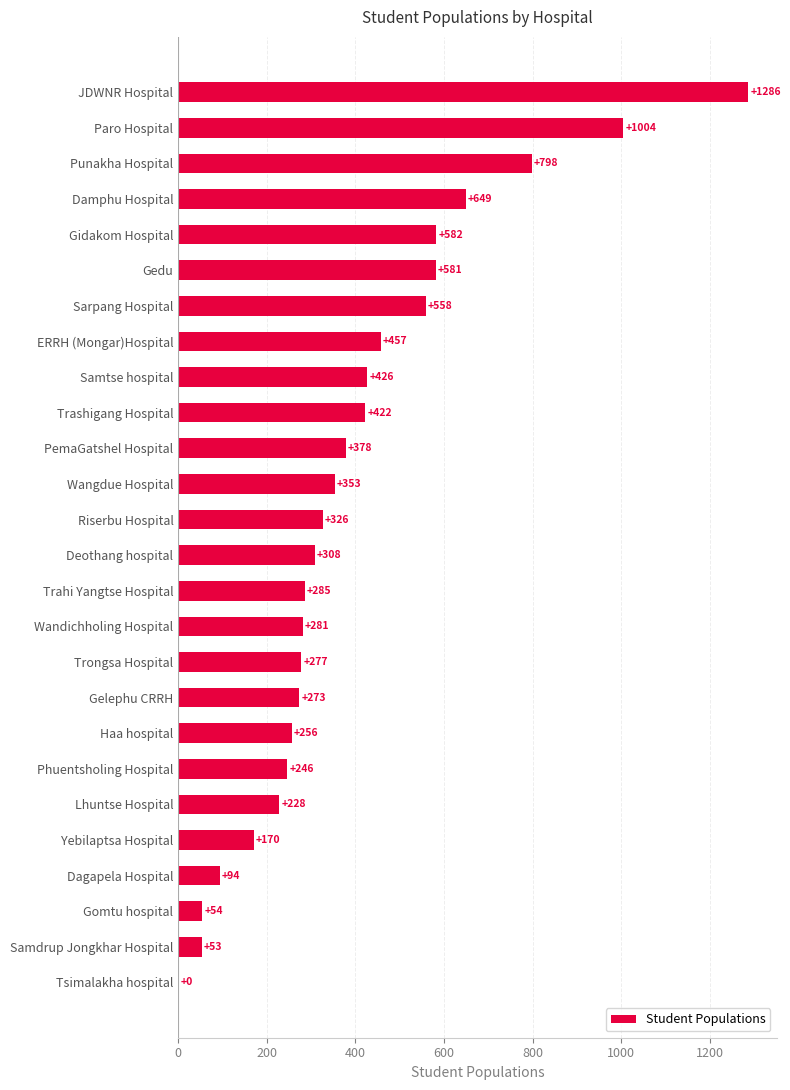

What is the sum of the values at Deothang hospital and Tsimalakha hospital?

308